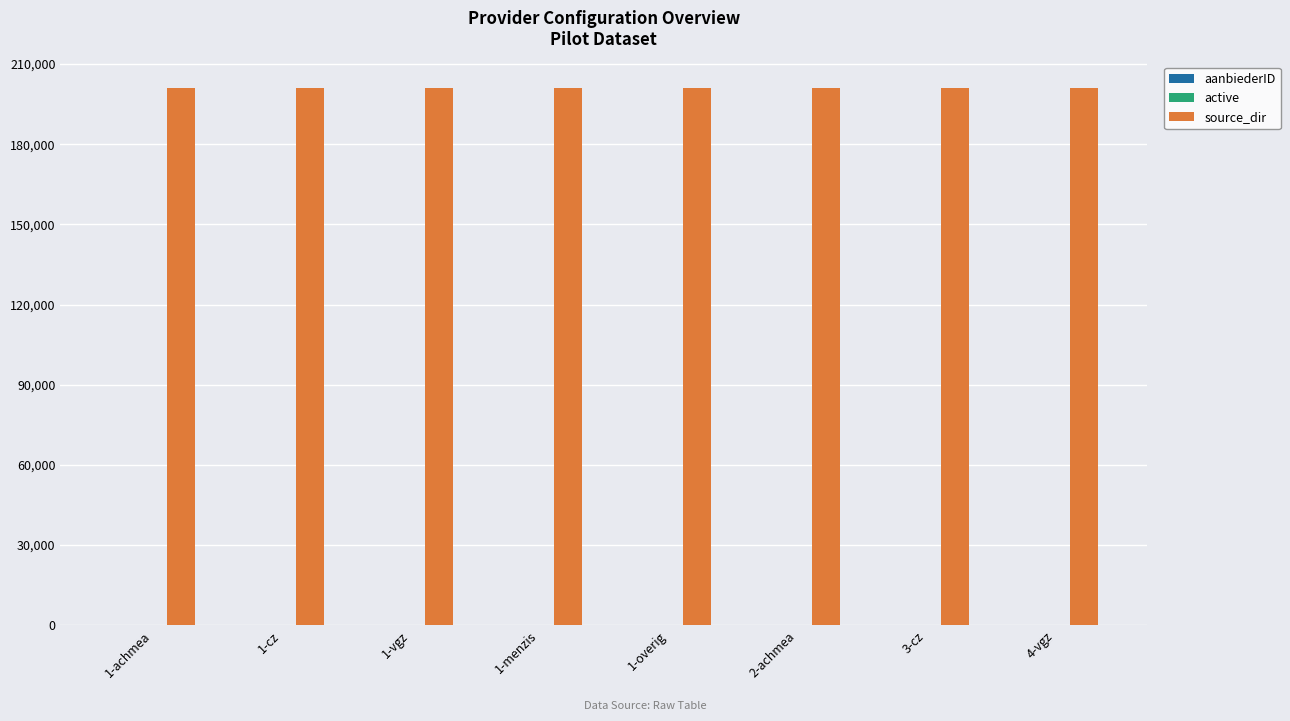

Are the bars grouped side by side (vs. stacked)?

Yes